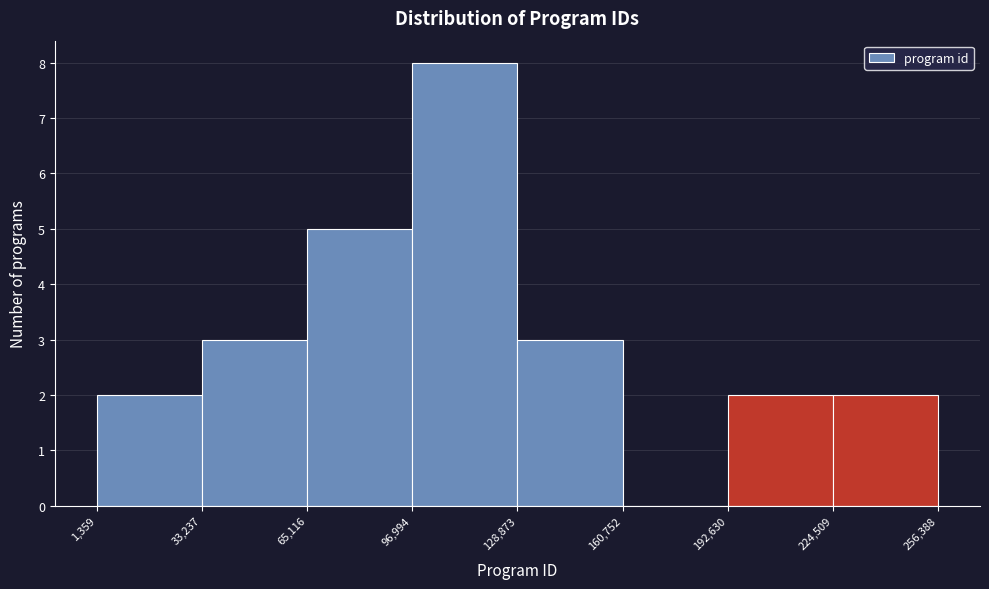

How tall is the bar that spans 65,116 to 96,994 on the x-axis? The values are not printed on the chart, so give them approximately, as read against the axis.

5